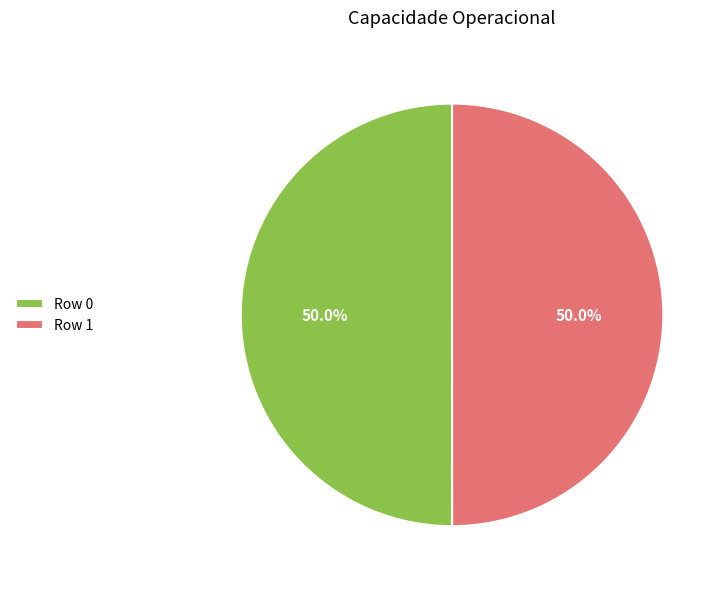

What percentage is NOT represented by Row 1?

50.0%